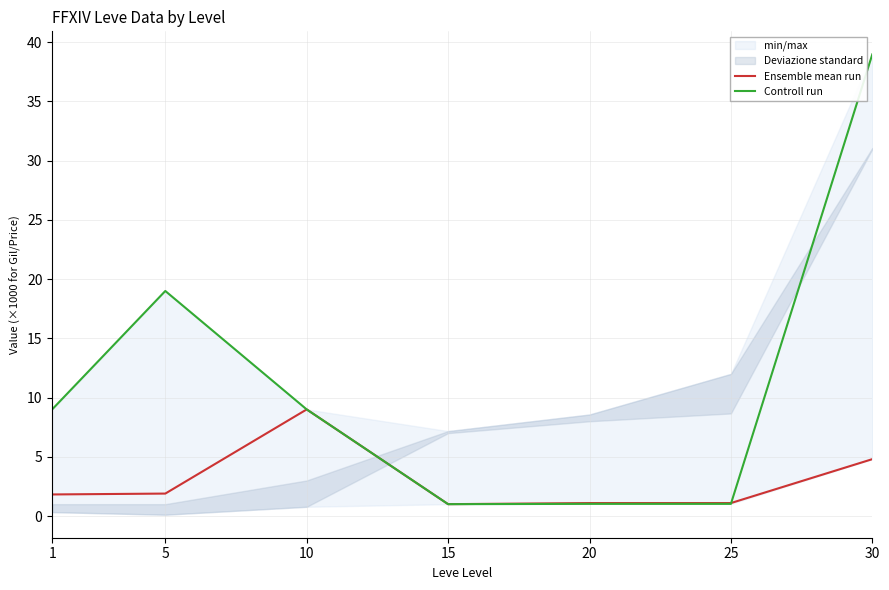

What is the value of the Controll run point at the 7th from the left?

39.0